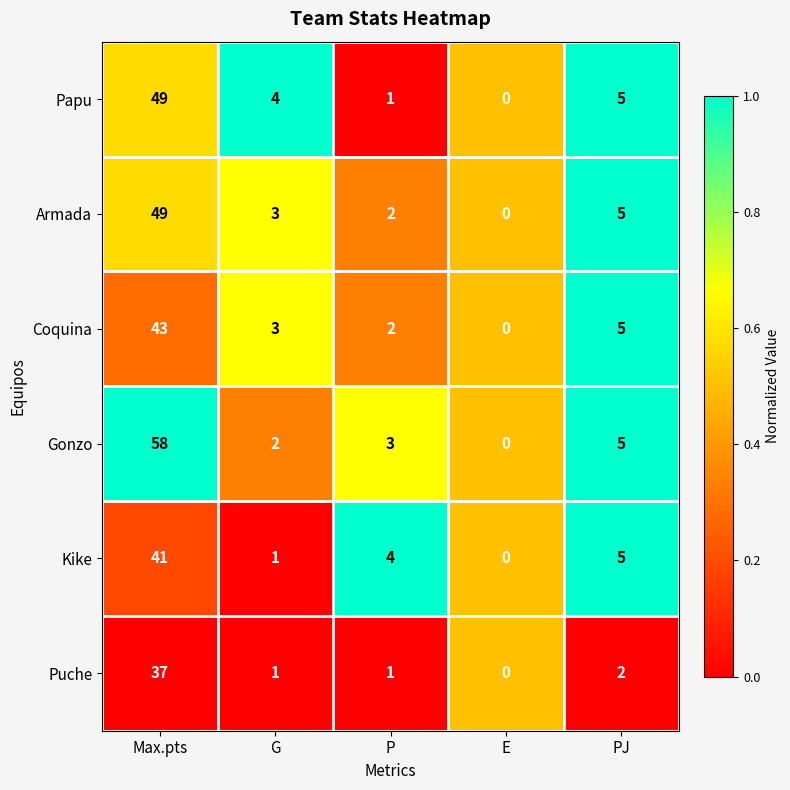

What is the sum of all Kike values?

51